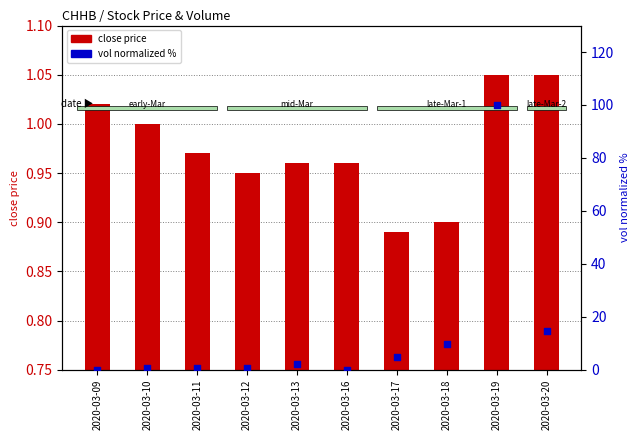

At which category is the sum across all series the highest?

2020-03-19